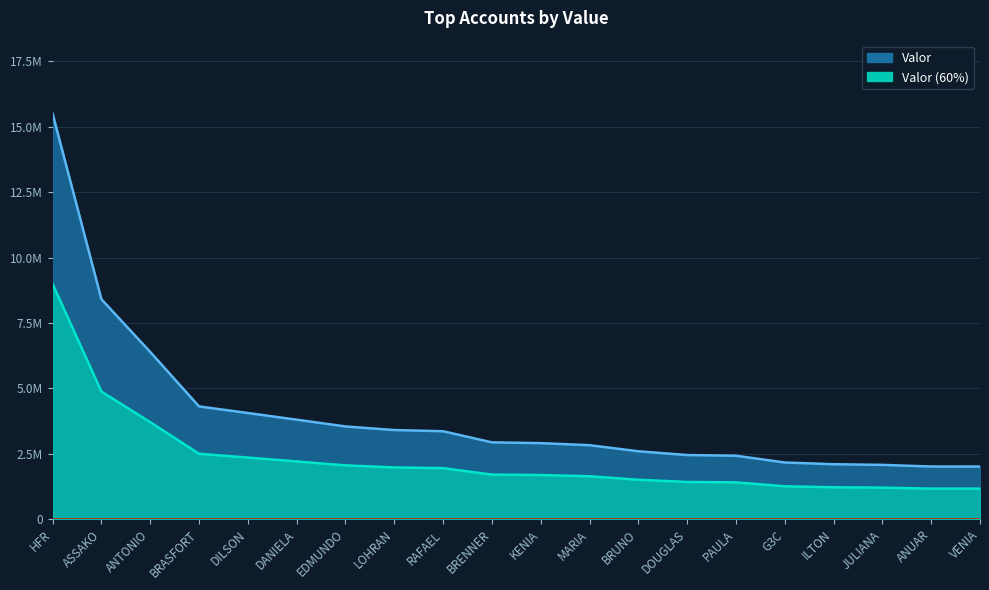

What is the difference between the second highest and minimum values?

6396168.4